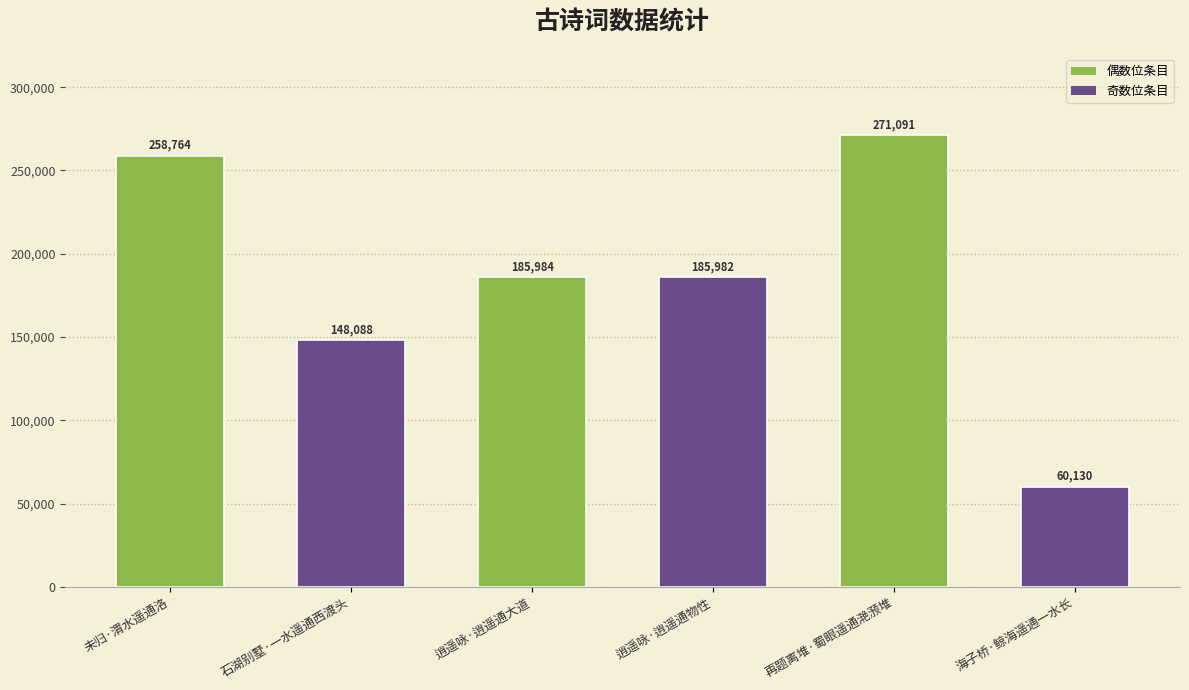

The value at 未归·渭水遥通洛 is 258764. True or false?

True